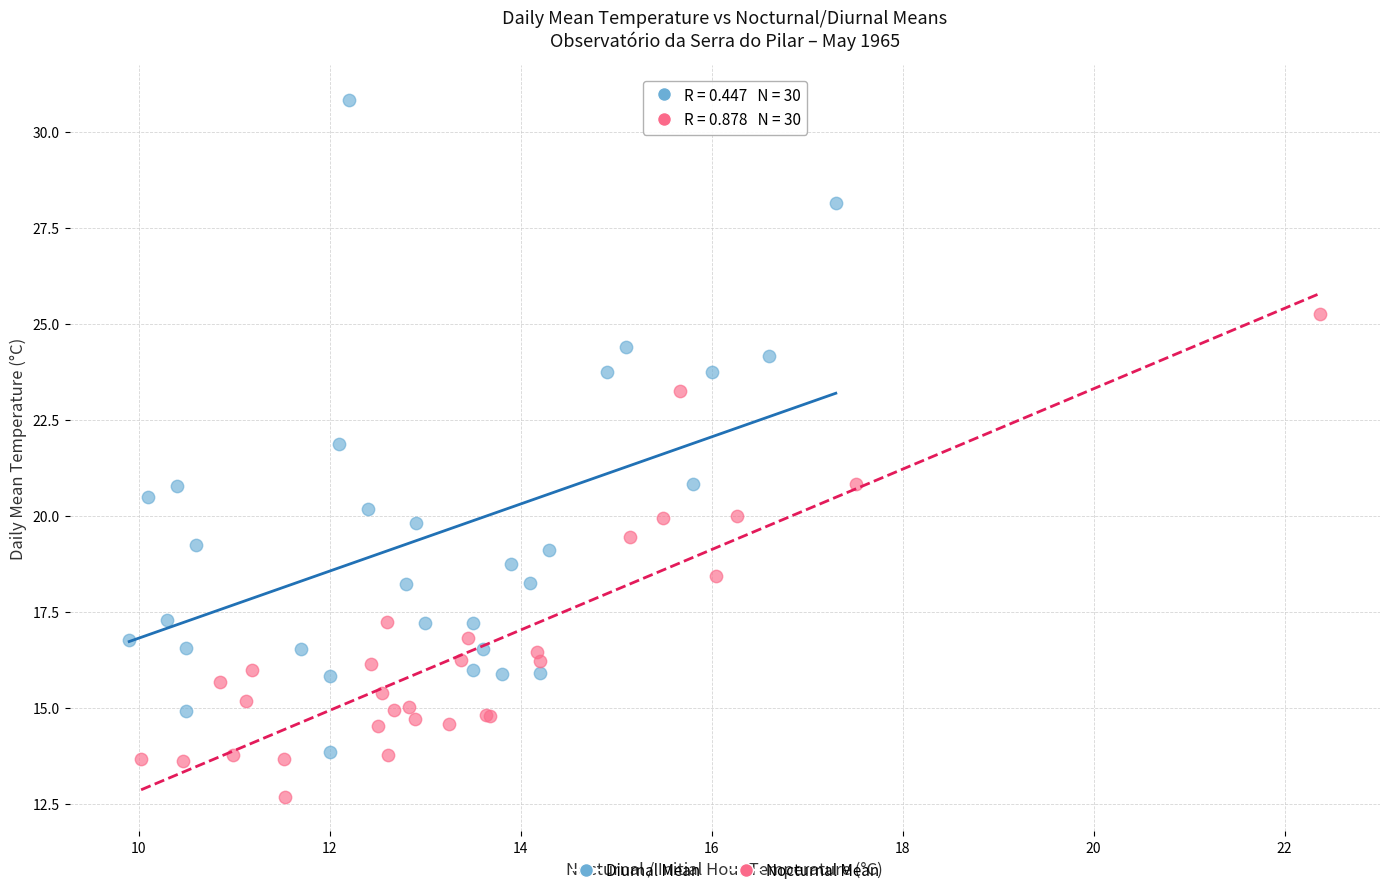

Which series reaches the maximum Y coordinate?

Diurnal Mean